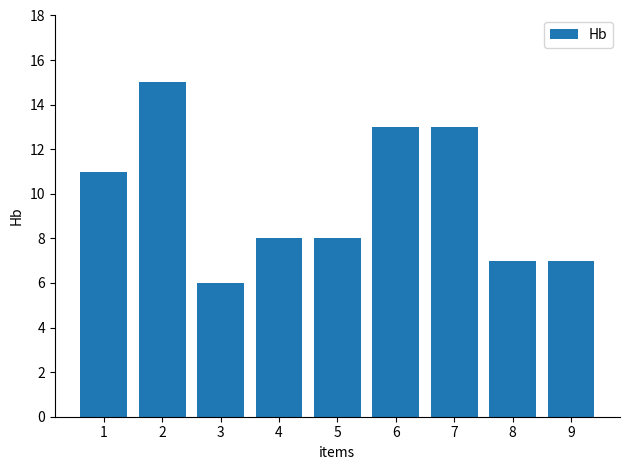

What is the difference between the values at 3 and 2?

9